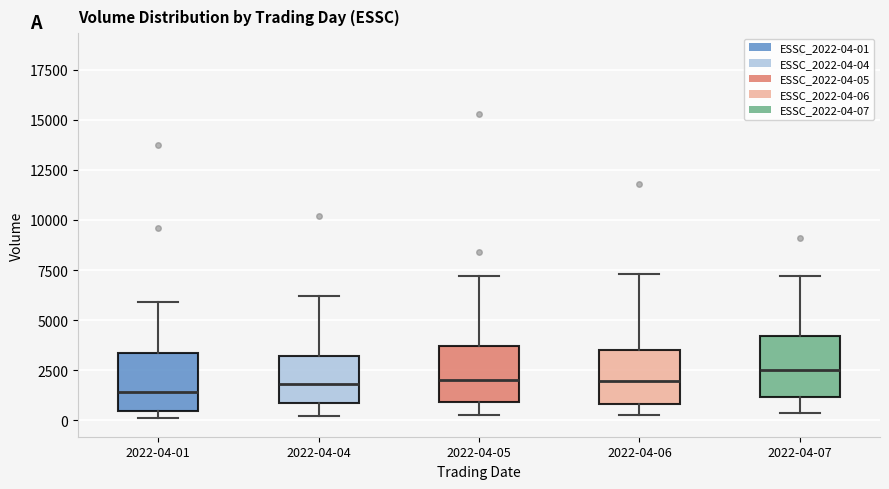

Reading left to right, transcribe this box plot: for each box, give where its median line is, the range the box spans, and where its two whiskers end, as read against the y-axis. The values are not printed on the chart, so give them approximately, as read against the axis.

2022-04-01: median 1500, box 500 to 3500, whiskers 0 to 6000
2022-04-04: median 2000, box 1000 to 3000, whiskers 0 to 6000
2022-04-05: median 2000, box 1000 to 3500, whiskers 500 to 7000
2022-04-06: median 2000, box 1000 to 3500, whiskers 500 to 7500
2022-04-07: median 2500, box 1000 to 4000, whiskers 500 to 7000